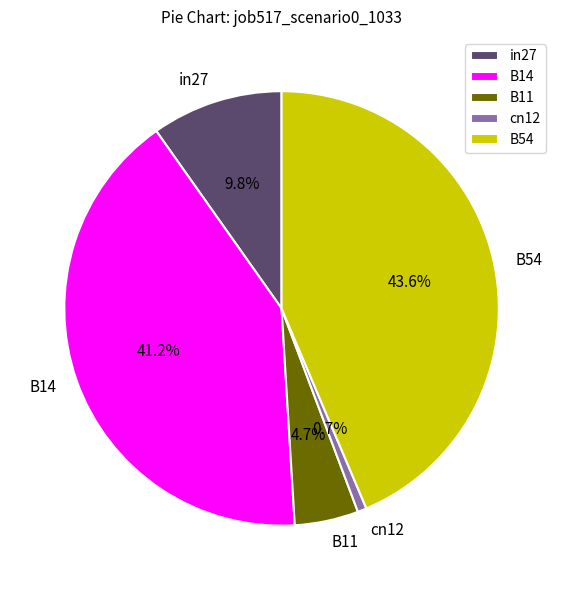

How much of the chart is everything except B54?

56.4%